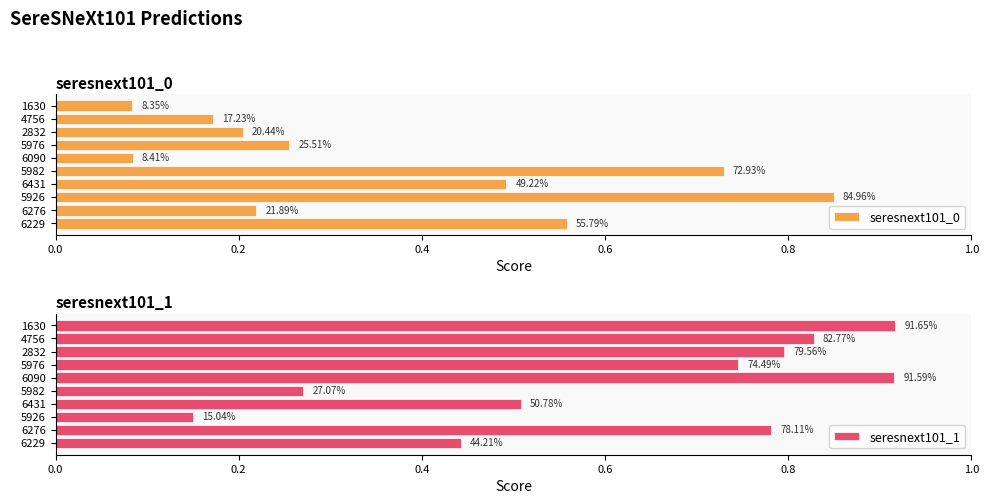

What is the average value of the seresnext101_1 series?

0.6